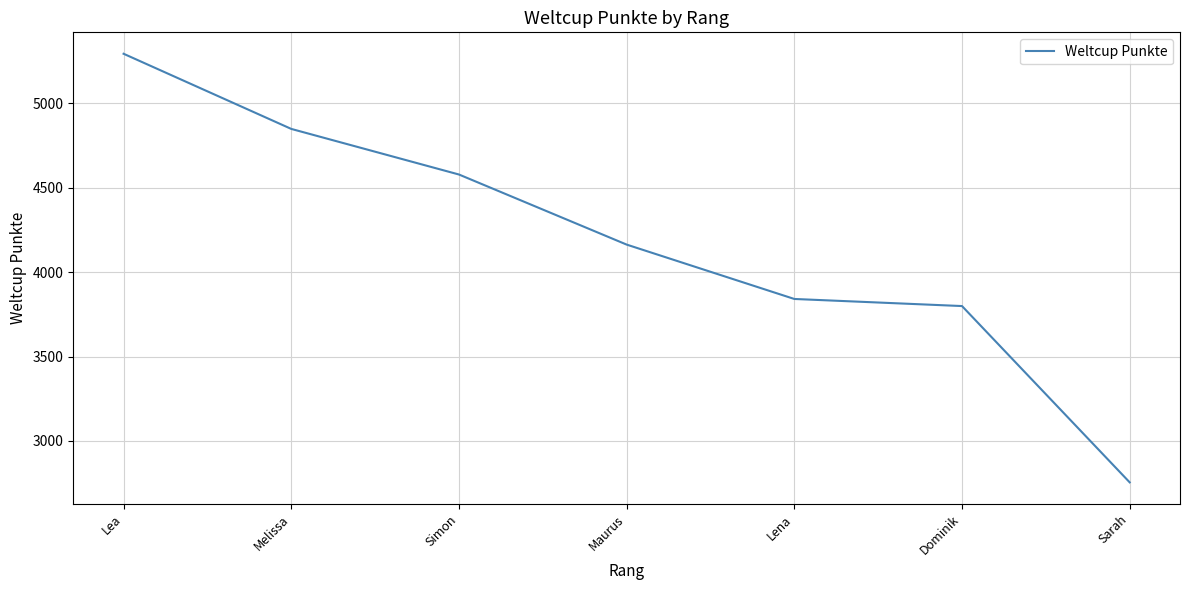

What is the average value?

4182